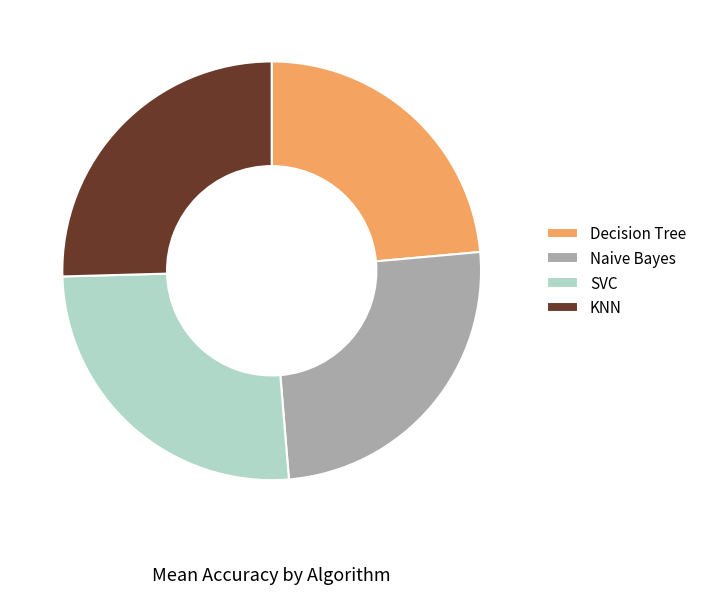

The Naive Bayes slice represents 25% of the pie. True or false?

True